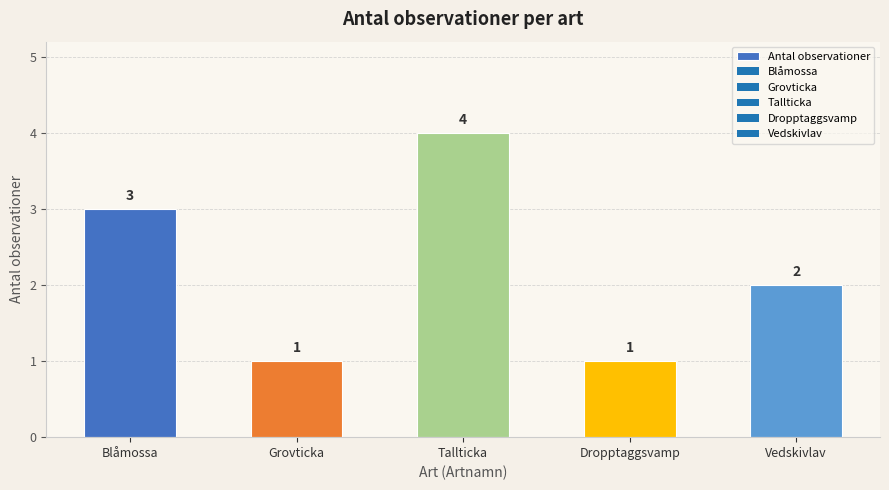

The value at Blåmossa is 3. True or false?

True